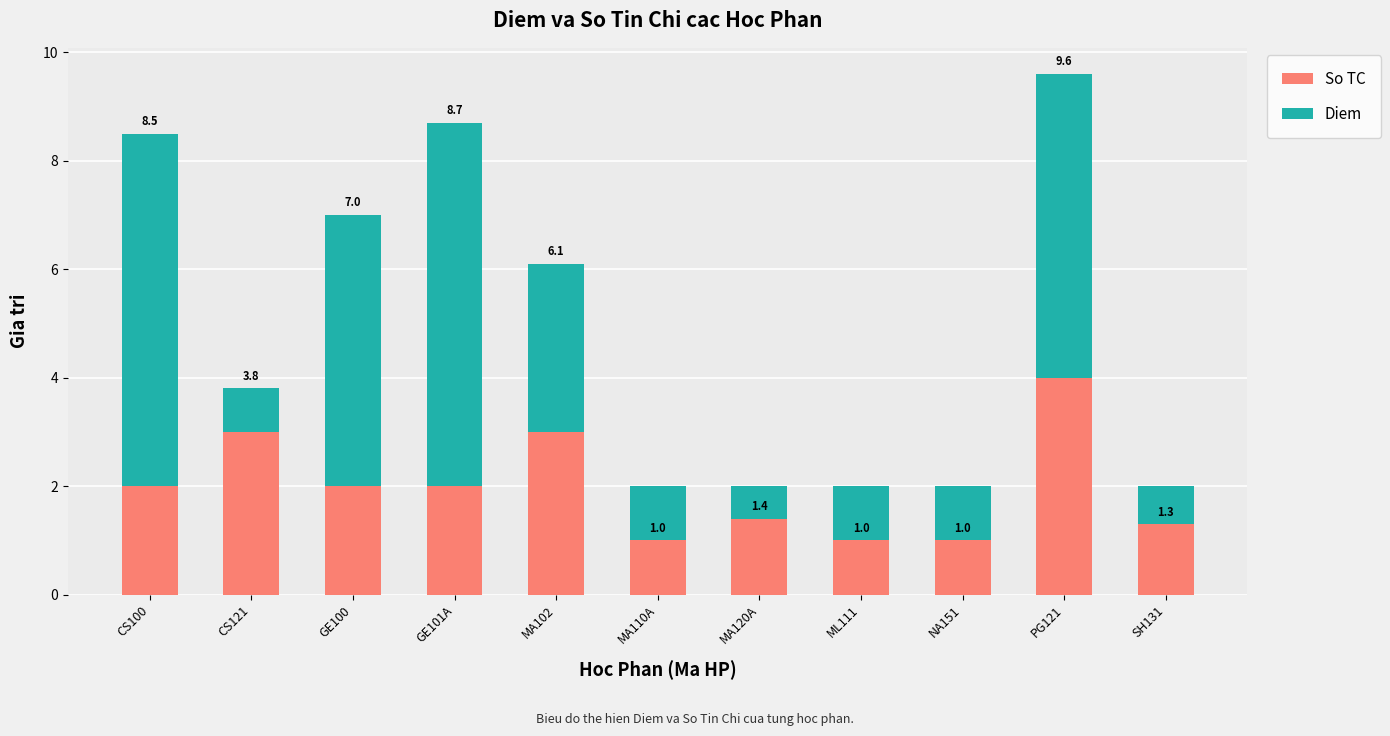

How many data points does each series have?

11